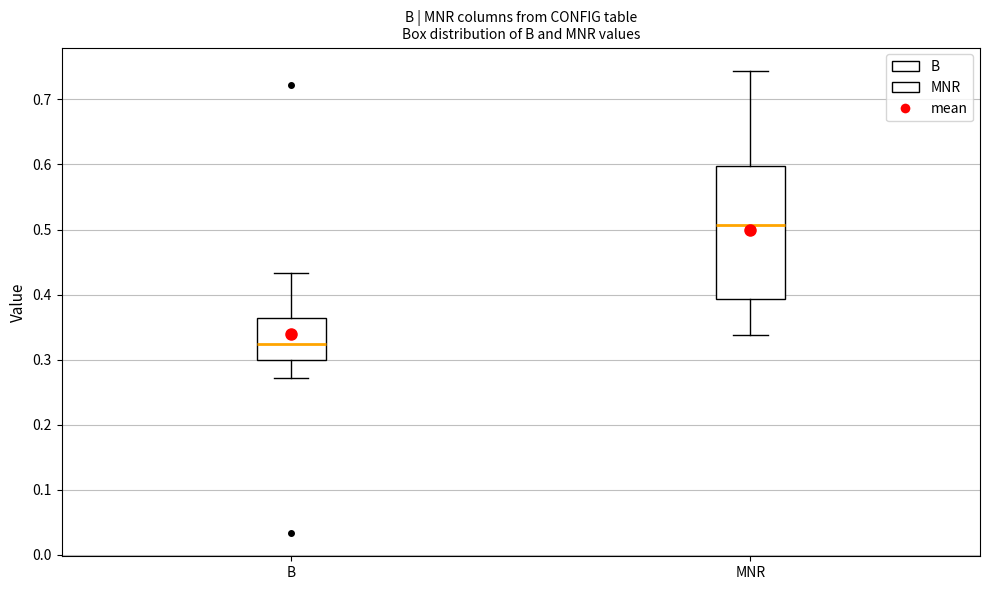

Comparing the boxes themselves (not the whiskers), which one is the tallest?

MNR